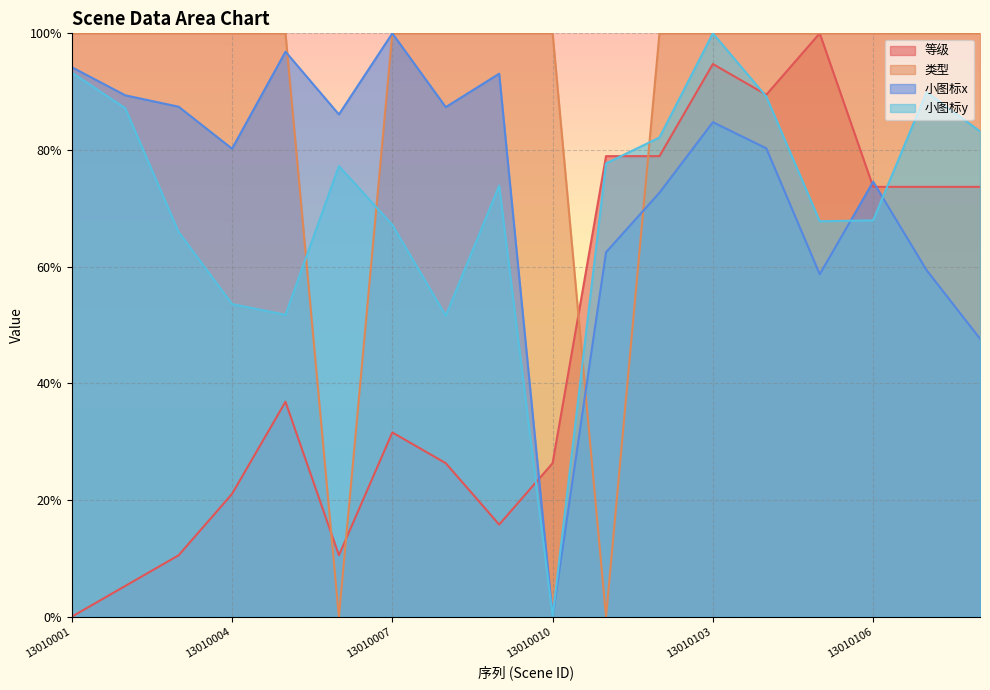

Reading left to right, extract all data points from this chart.

等级: 13010001=0.0	13010002=5.3	13010003=10.5	13010004=21.1	13010005=36.8	13010006=10.5	13010007=31.6	13010008=26.3	13010009=15.8	13010010=26.3	13010101=78.9	13010102=78.9	13010103=94.7	13010104=89.5	13010105=100.0	13010106=73.7	13010107=73.7	13010108=73.7
类型: 13010001=100.0	13010002=100.0	13010003=100.0	13010004=100.0	13010005=100.0	13010006=0.0	13010007=100.0	13010008=100.0	13010009=100.0	13010010=100.0	13010101=0.0	13010102=100.0	13010103=100.0	13010104=100.0	13010105=100.0	13010106=100.0	13010107=100.0	13010108=100.0
小图标x: 13010001=94.2	13010002=89.4	13010003=87.4	13010004=80.2	13010005=96.9	13010006=86.1	13010007=100.0	13010008=87.4	13010009=93.1	13010010=0.0	13010101=62.5	13010102=72.7	13010103=84.8	13010104=80.3	13010105=58.7	13010106=74.6	13010107=59.4	13010108=47.7
小图标y: 13010001=93.3	13010002=87.2	13010003=66.0	13010004=53.6	13010005=51.8	13010006=77.3	13010007=67.2	13010008=51.6	13010009=73.9	13010010=0.0	13010101=77.7	13010102=82.1	13010103=100.0	13010104=89.2	13010105=67.8	13010106=67.9	13010107=89.9	13010108=83.2